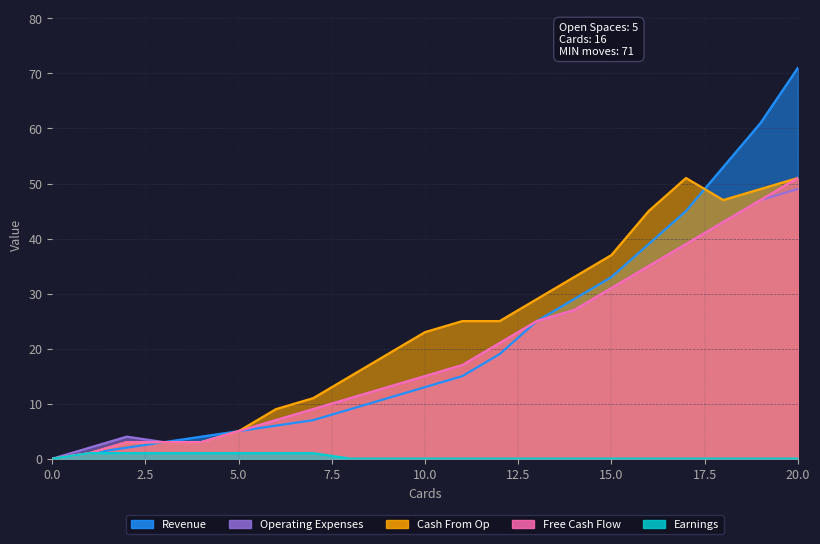

What is the maximum value for Cash From Op?

51